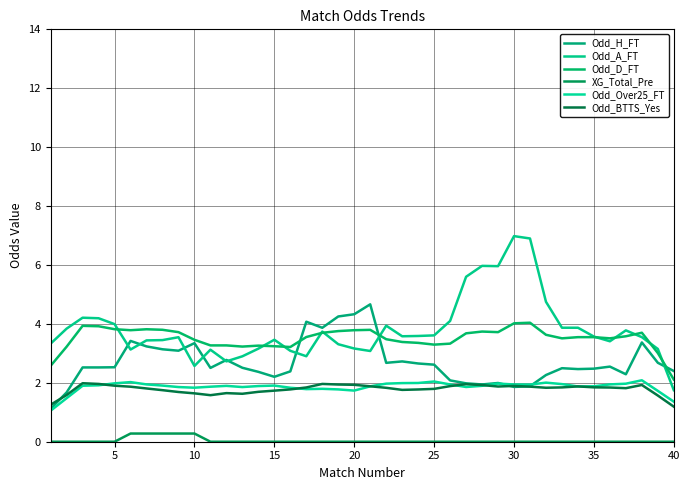

Does the chart display data point markers on the line(s)?

No